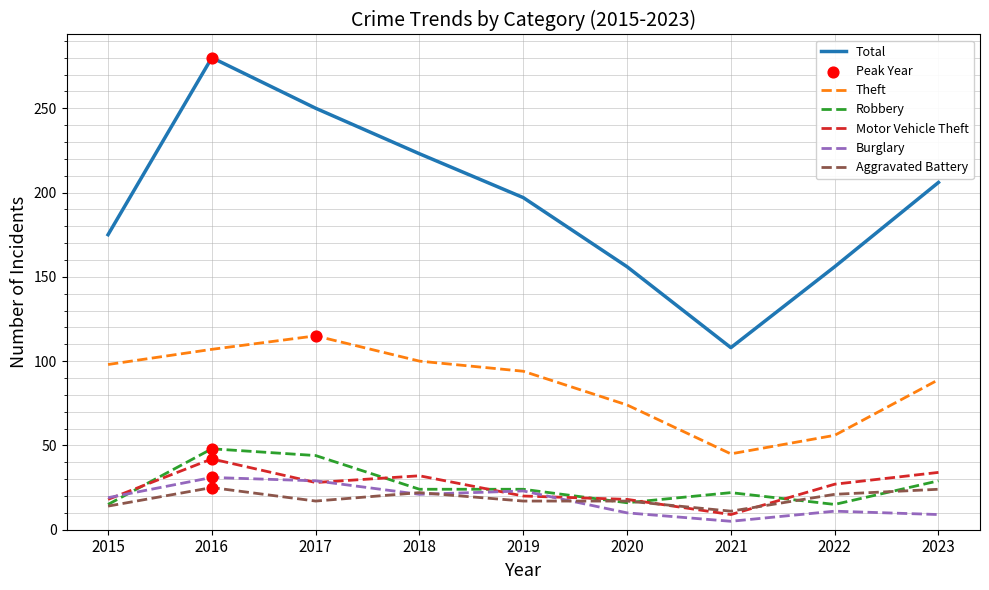

Which series has the largest total across all categories?

Total